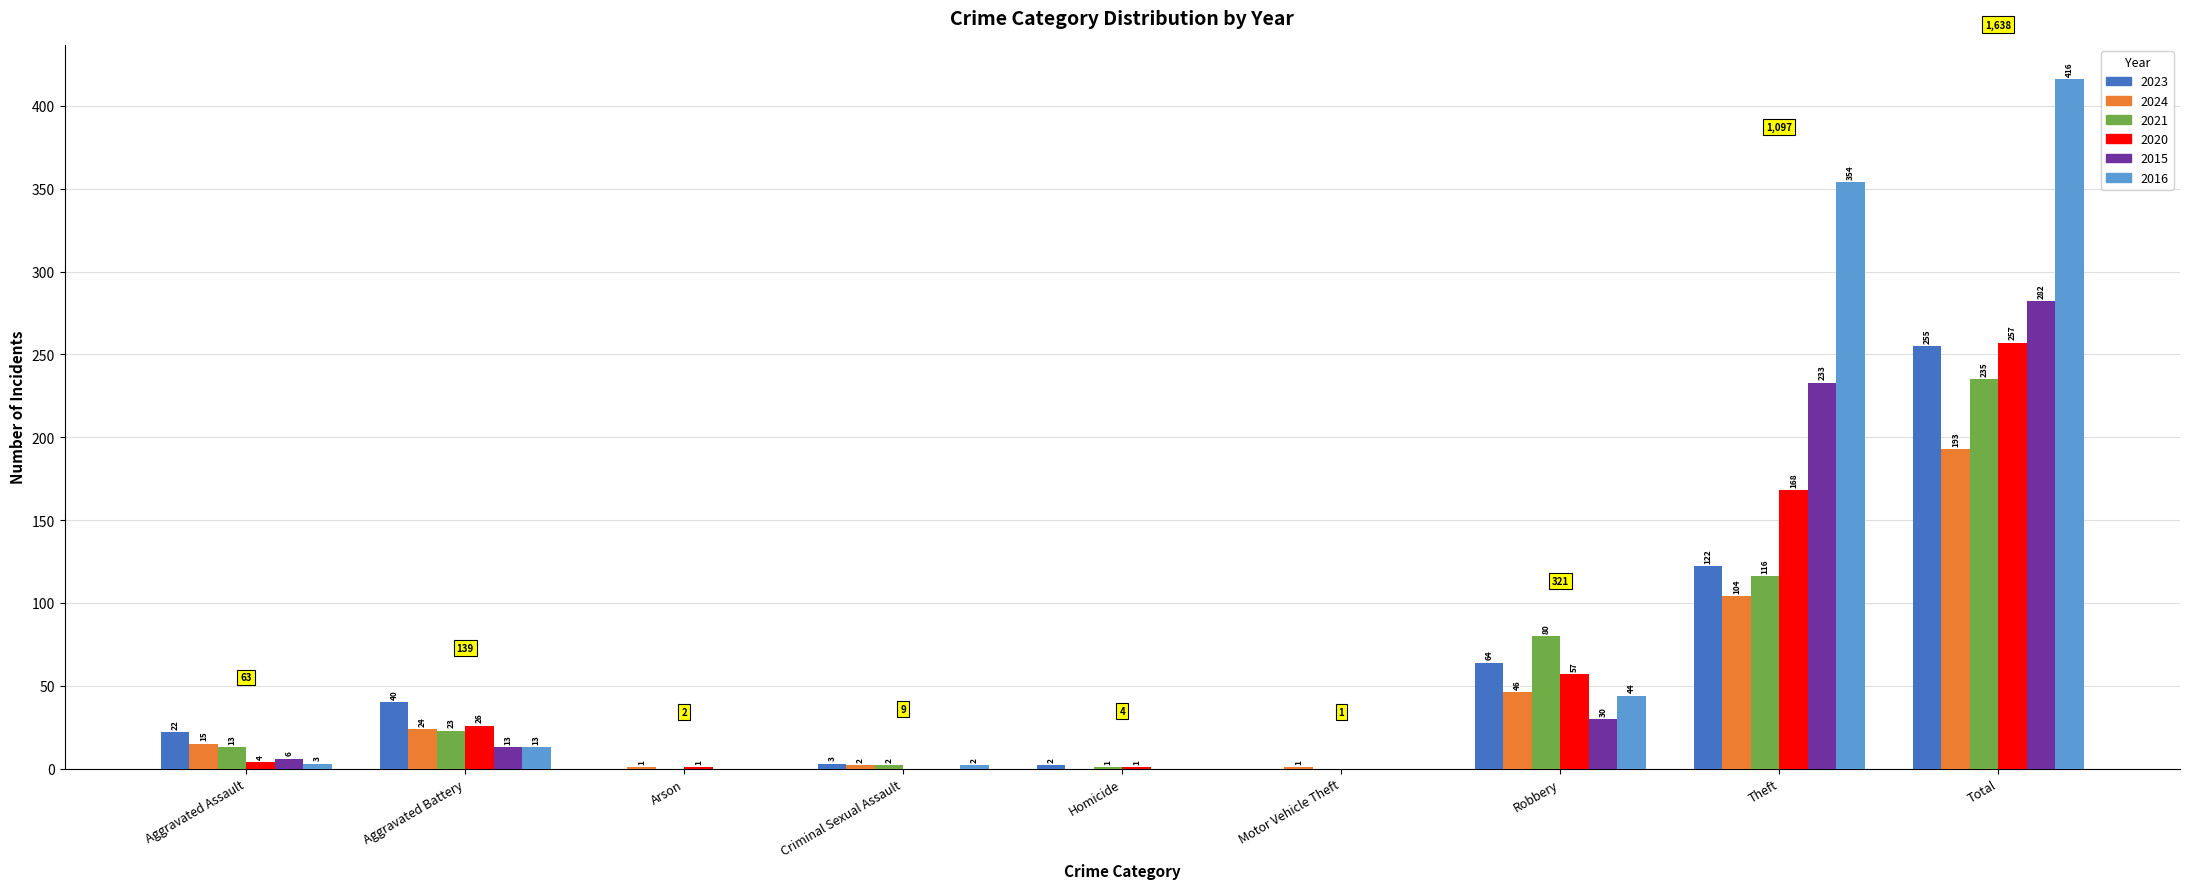

Which series changed the most between Arson and Total?

2016